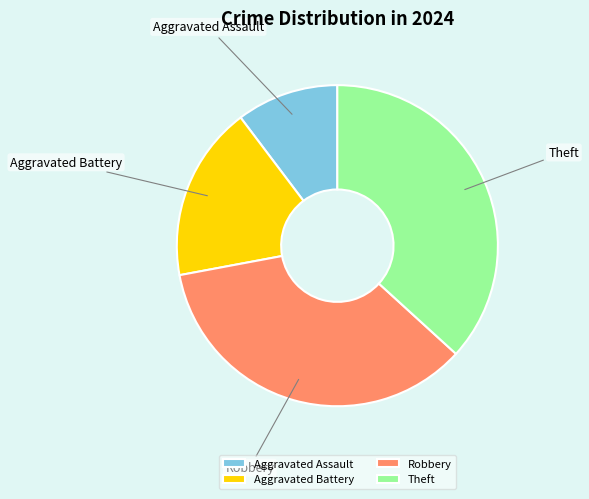

Is it true that Aggravated Battery is 32% of the pie?

False